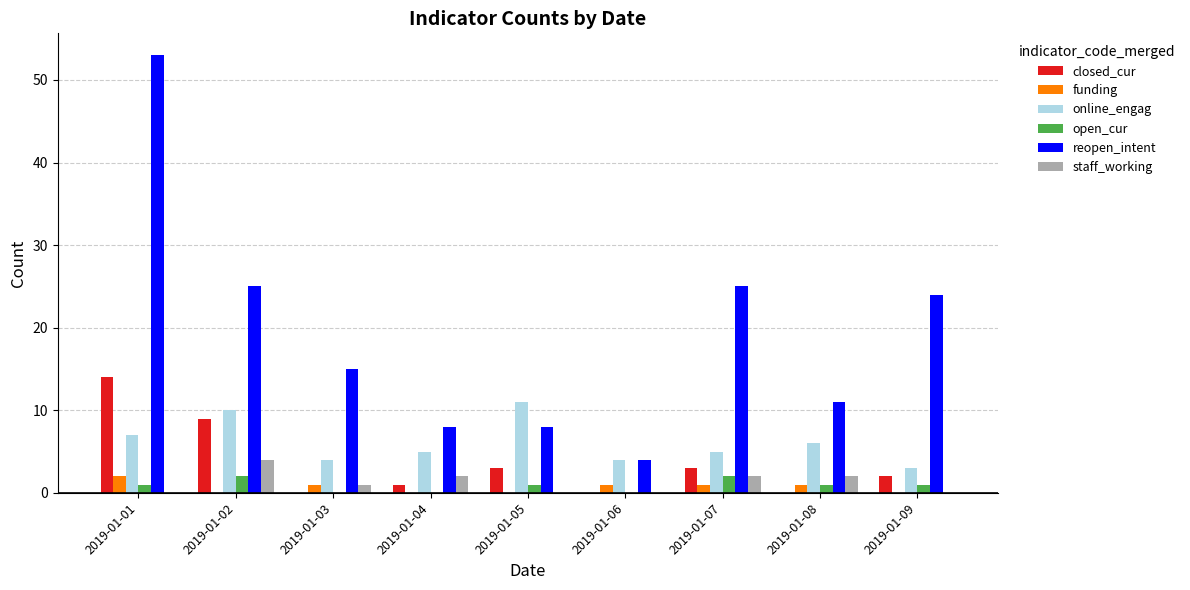

True or false: reopen_intent has a value of 11 at 2019-01-08.

True